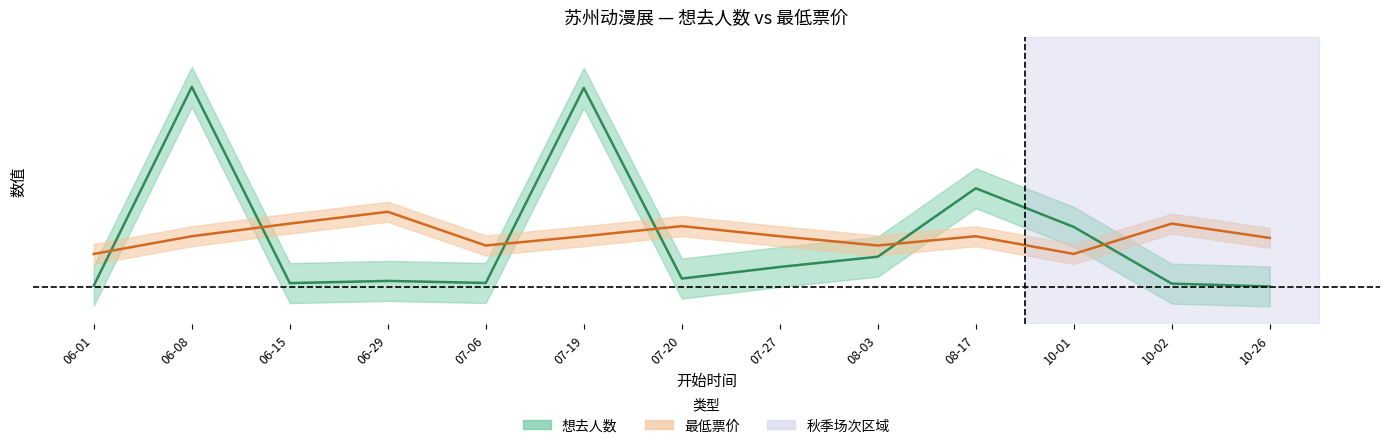

What is the difference between the maximum and minimum values in the 想去人数 series?

0.8